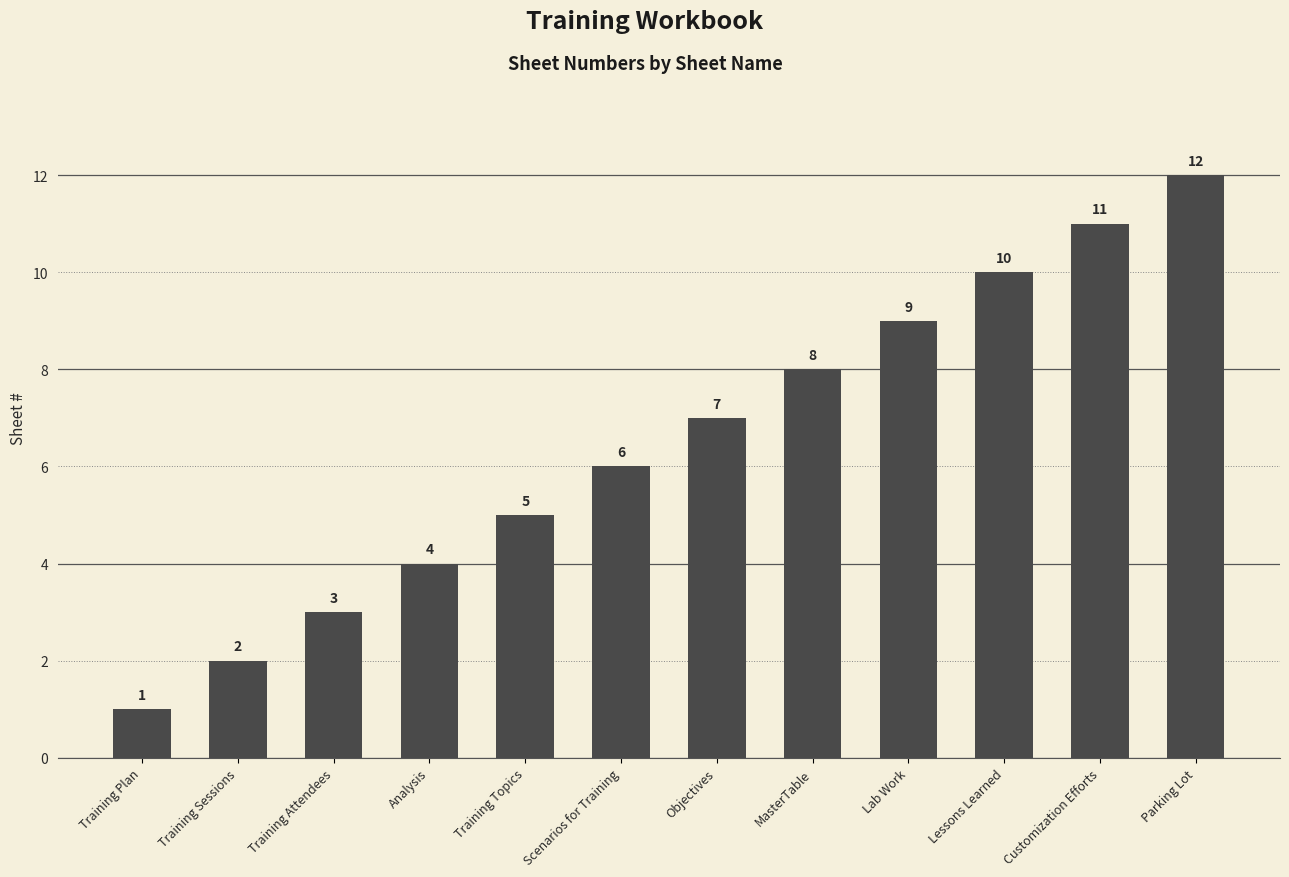

Reading left to right, transcribe all the data shown in this chart.

1	2	3	4	5	6	7	8	9	10	11	12